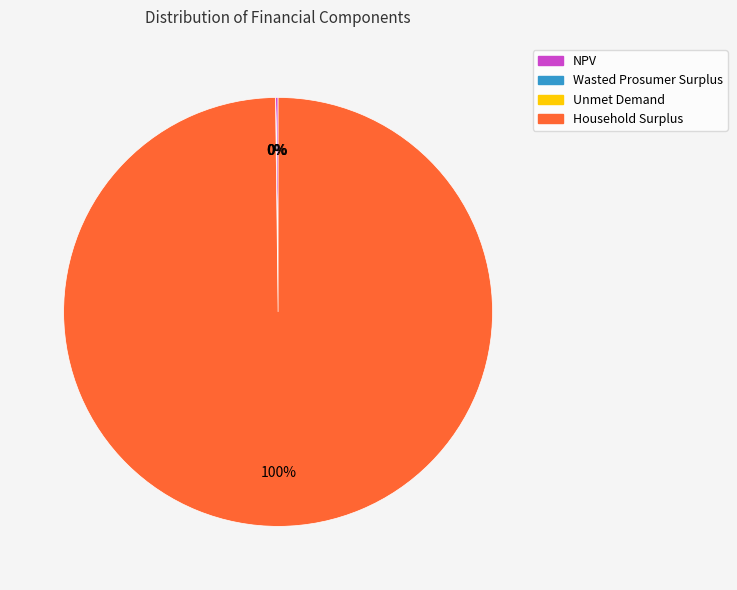

Which slice represents more than half of the pie?

Household Surplus